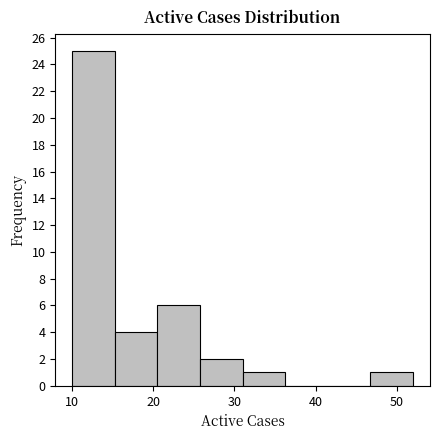

Reading left to right, transcribe this chart: for each bar, give the range it covers on the x-axis and its height. Neither the bar edges nor the heights are printed on the chart, so give them approximately, as read against the axes.

10 to 15: 25
15 to 21: 4
21 to 26: 6
26 to 31: 2
31 to 36: 1
36 to 42: 0
42 to 47: 0
47 to 52: 1